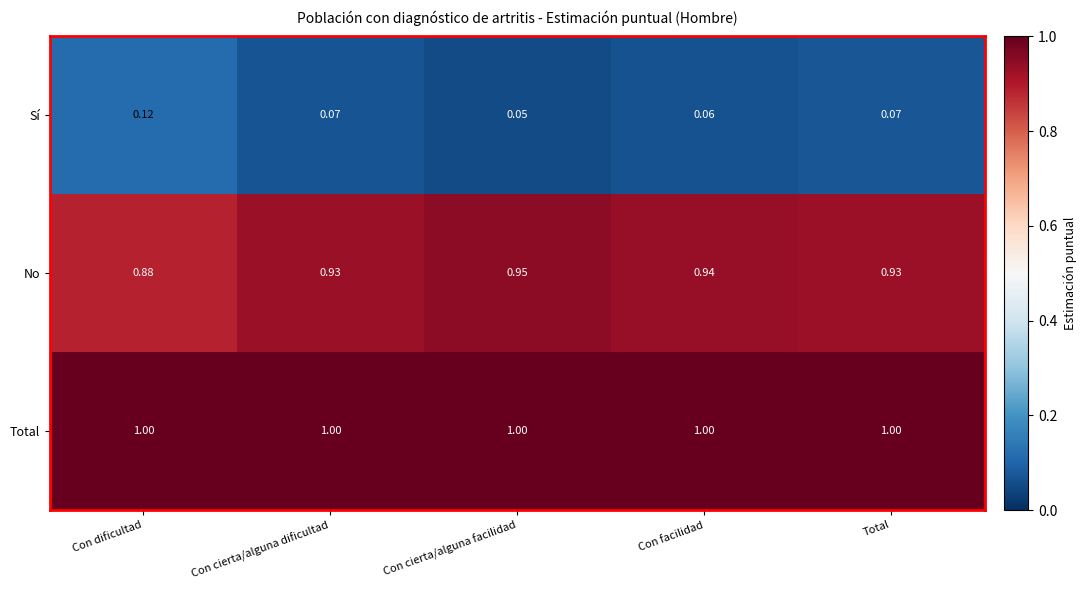

Is the value of Sí at Con cierta/alguna facilidad greater than the value of Total at Con cierta/alguna dificultad?

No